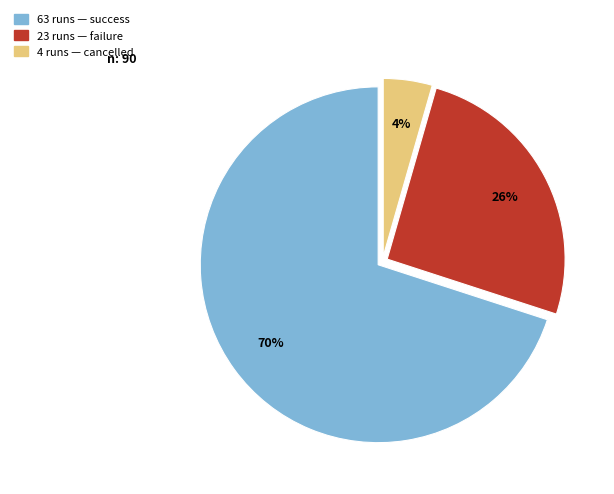

Is there any slice that represents more than half of the pie?

Yes